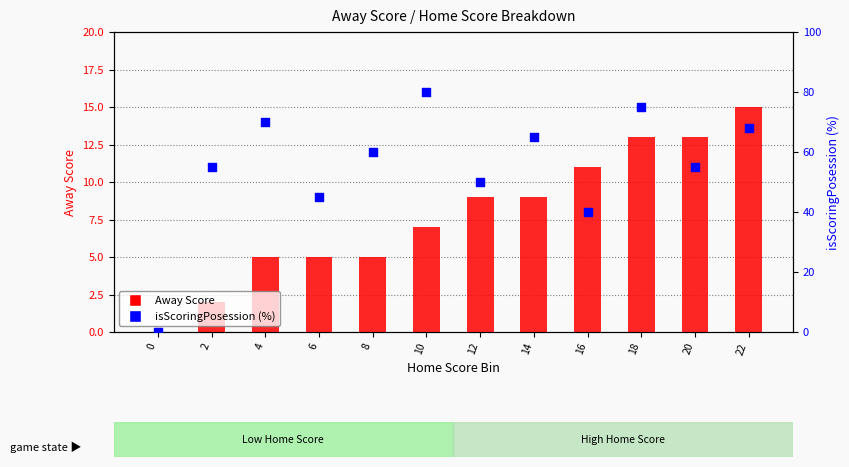

What are all the series names shown in the legend?

Away Score, isScoringPosession (%)